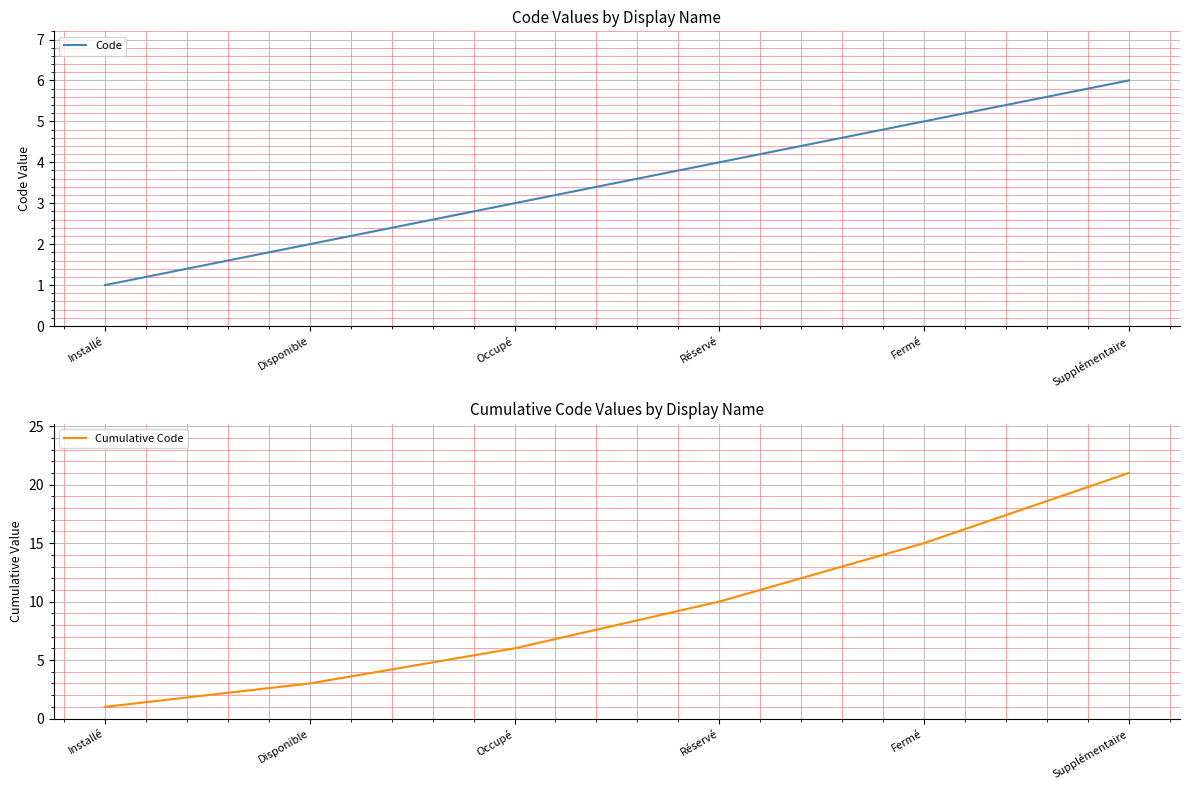

Which series has the largest range (max minus min)?

Cumulative Code